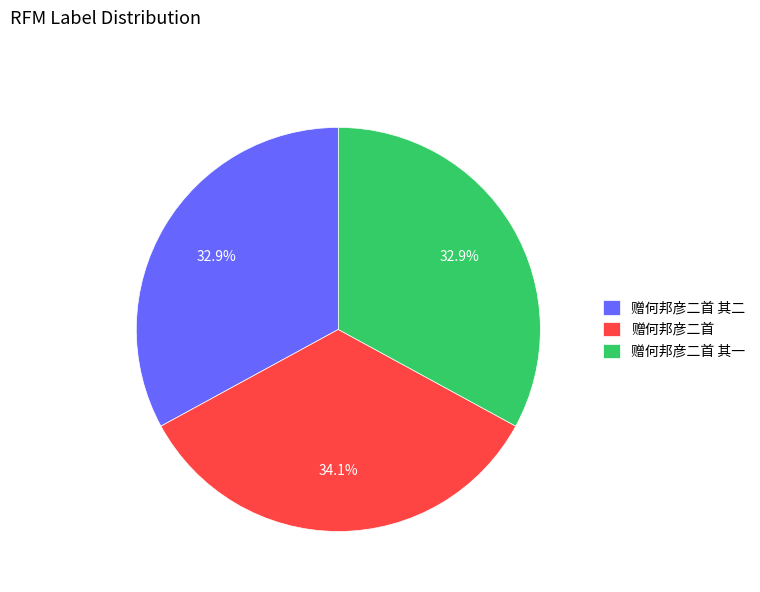

Does any single category account for the majority?

No